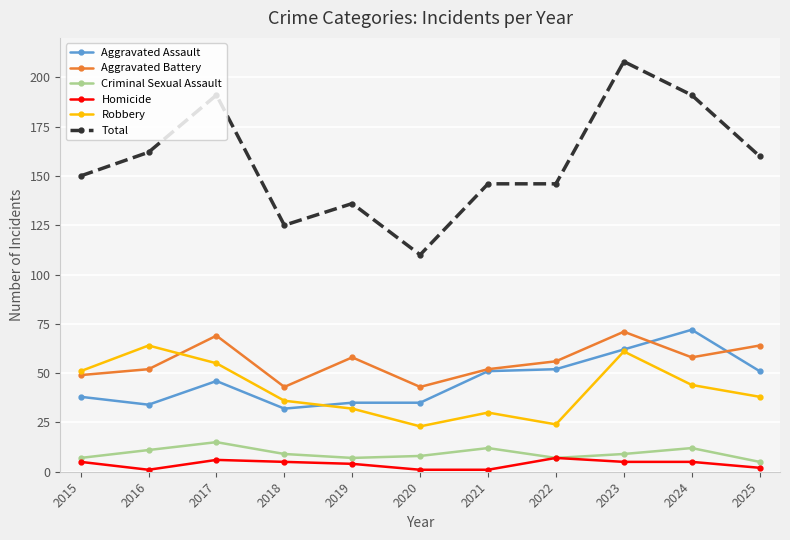

What is the total value across all series at 2016?

324